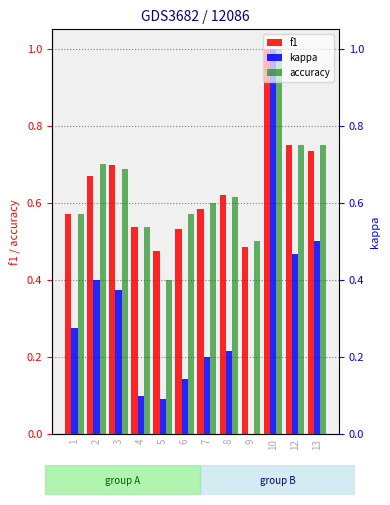

Reading left to right, list all the values displayed in this chart.

f1: 1=0.6	2=0.7	3=0.7	4=0.5	5=0.5	6=0.5	7=0.6	8=0.6	9=0.5	10=1.0	12=0.8	13=0.7
kappa: 1=0.3	2=0.4	3=0.4	4=0.1	5=0.1	6=0.1	7=0.2	8=0.2	9=0.0	10=1.0	12=0.5	13=0.5
accuracy: 1=0.6	2=0.7	3=0.7	4=0.5	5=0.4	6=0.6	7=0.6	8=0.6	9=0.5	10=1.0	12=0.8	13=0.8